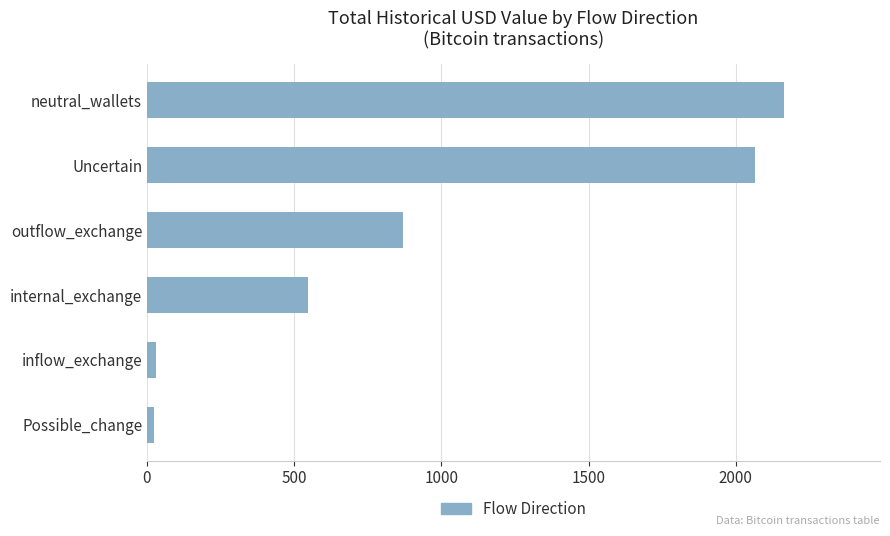

Are the bars horizontal?

Yes